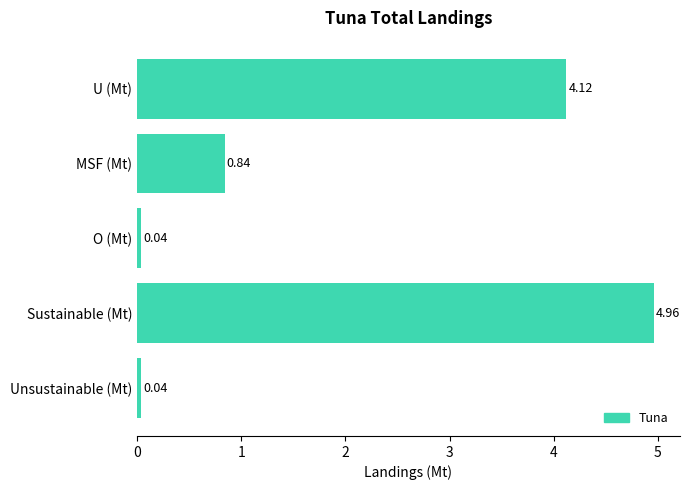

What is the change in value from U (Mt) to MSF (Mt)?

-3.3